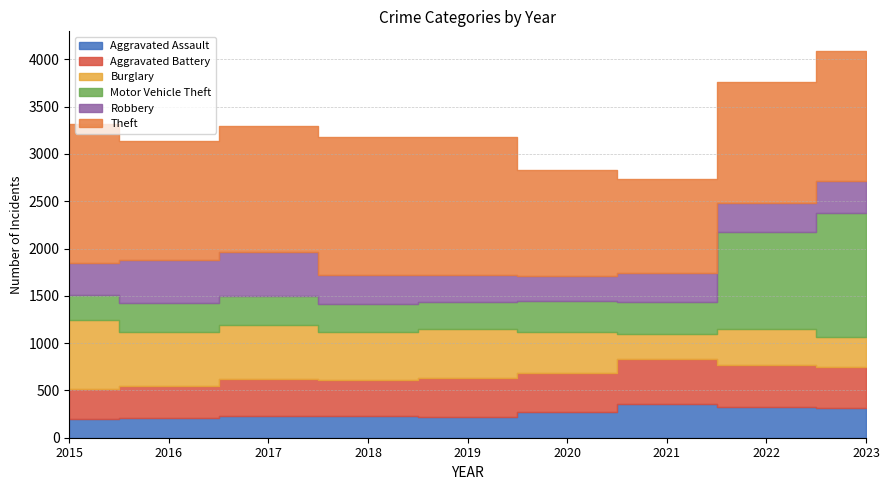

How many data points does each series have?

9